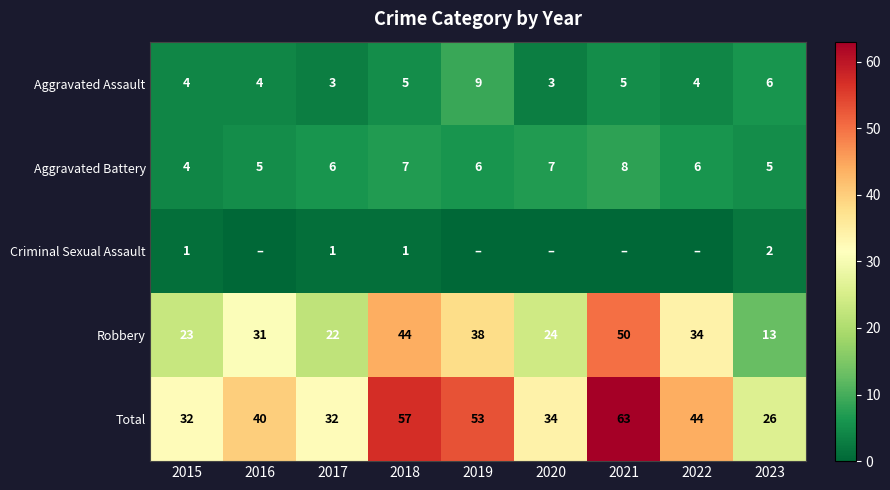

What is the difference between the second highest and minimum values in the Total series?

31